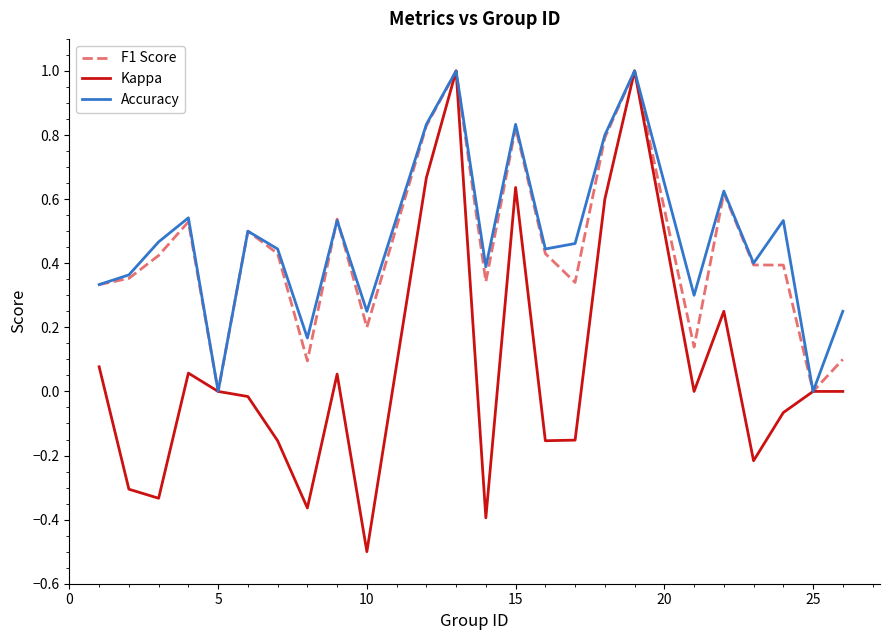

Which series has the largest range (max minus min)?

Kappa